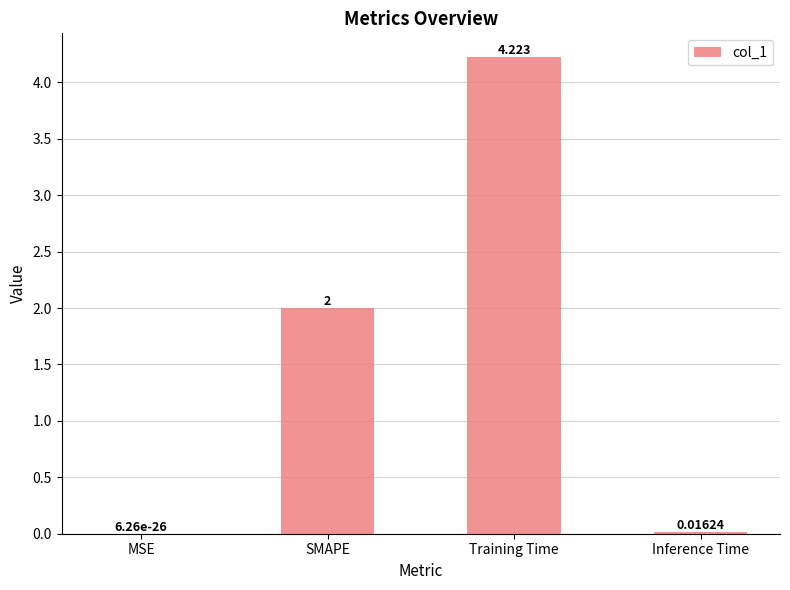

Where is the data nearest to the value 2?

SMAPE